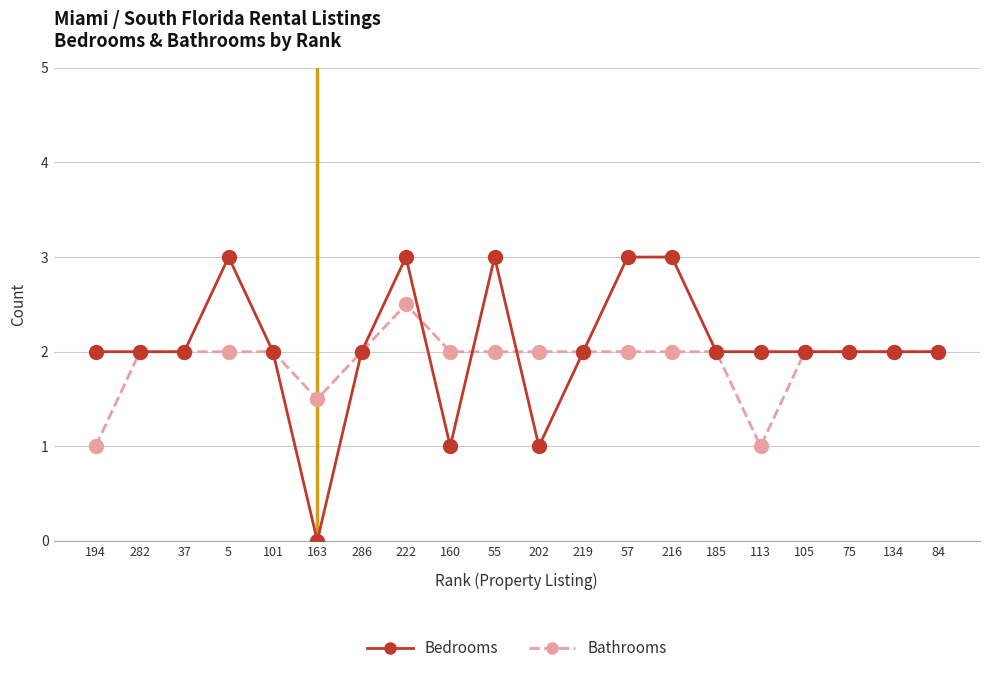

What is the average value of the Bathrooms series?

1.9